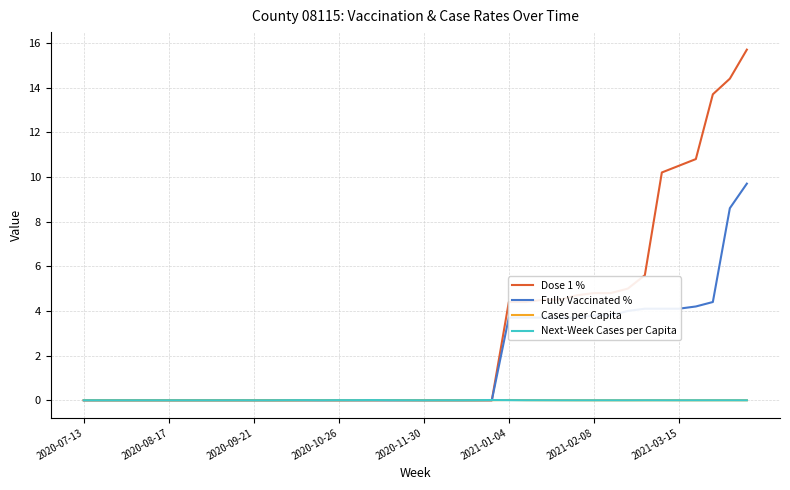

Which series has the largest range (max minus min)?

Dose 1 %